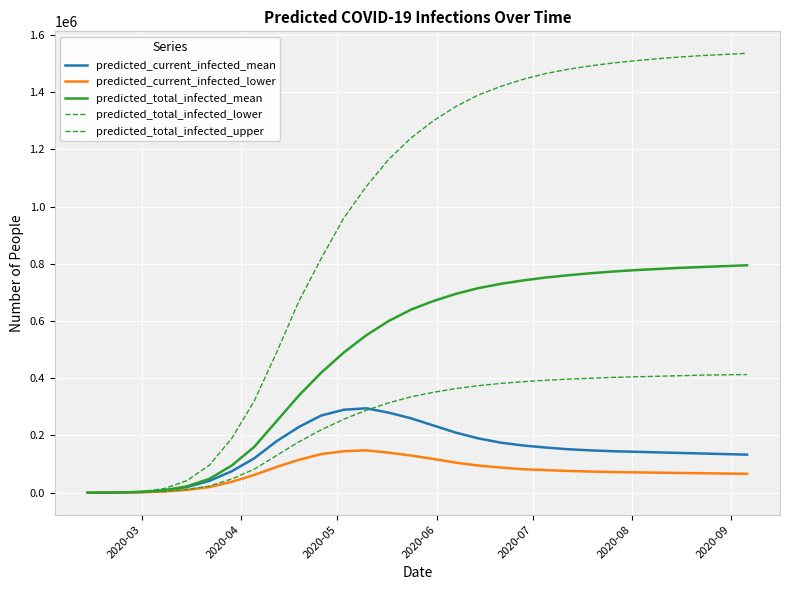

How many lines are shown in the chart?

5